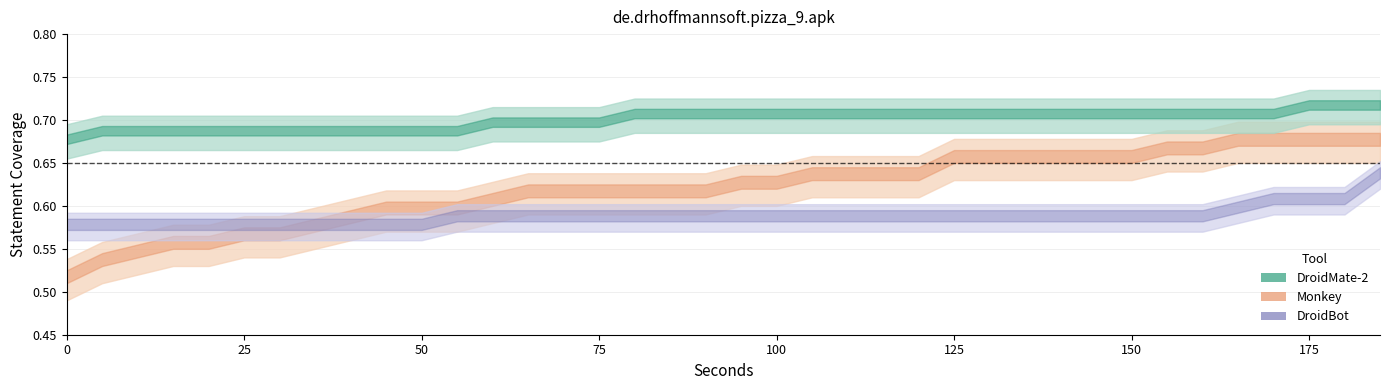

Which has a higher value, 145 or 60?

145